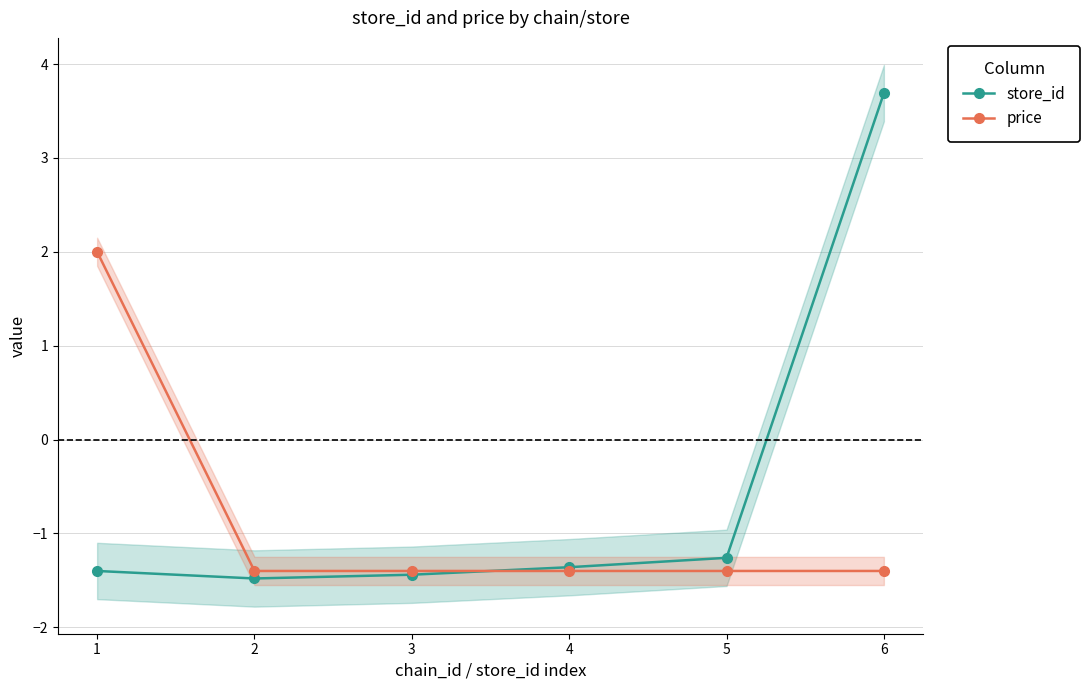

True or false: store_id has more than 1 interior local peaks.

False